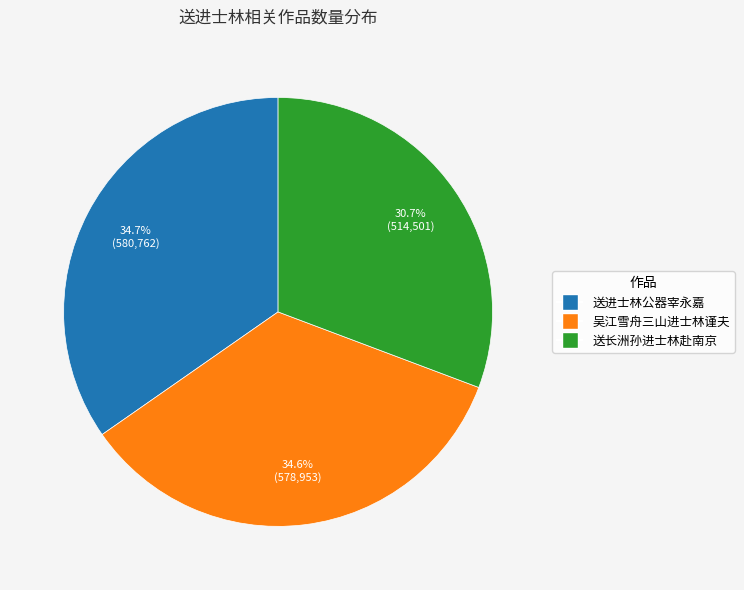

How many segments does this pie chart have?

3